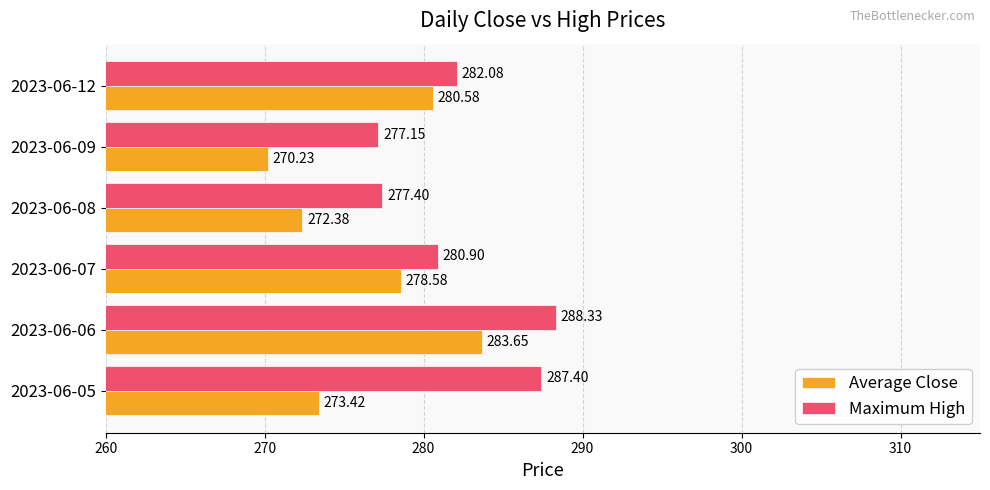

Rank the categories by Maximum High value from highest to lowest.

2023-06-06, 2023-06-05, 2023-06-12, 2023-06-07, 2023-06-08, 2023-06-09